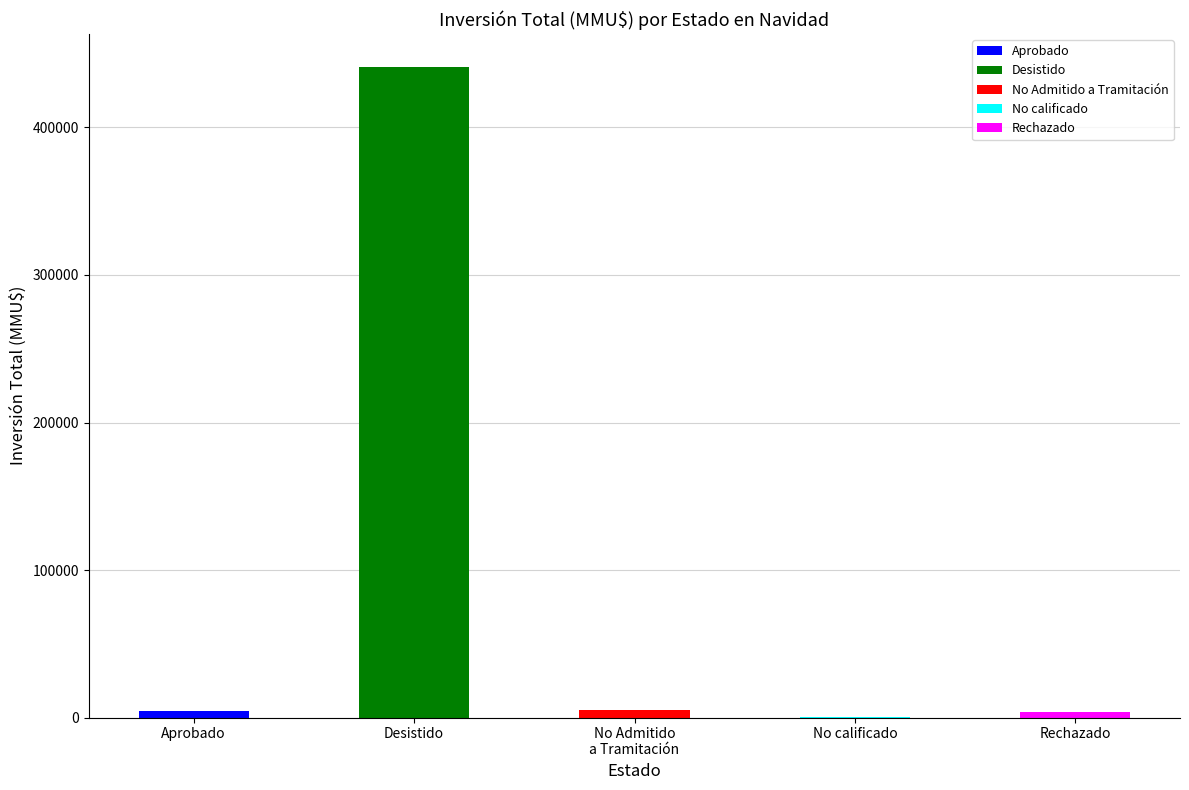

Between Desistido and Rechazado, which is larger?

Desistido